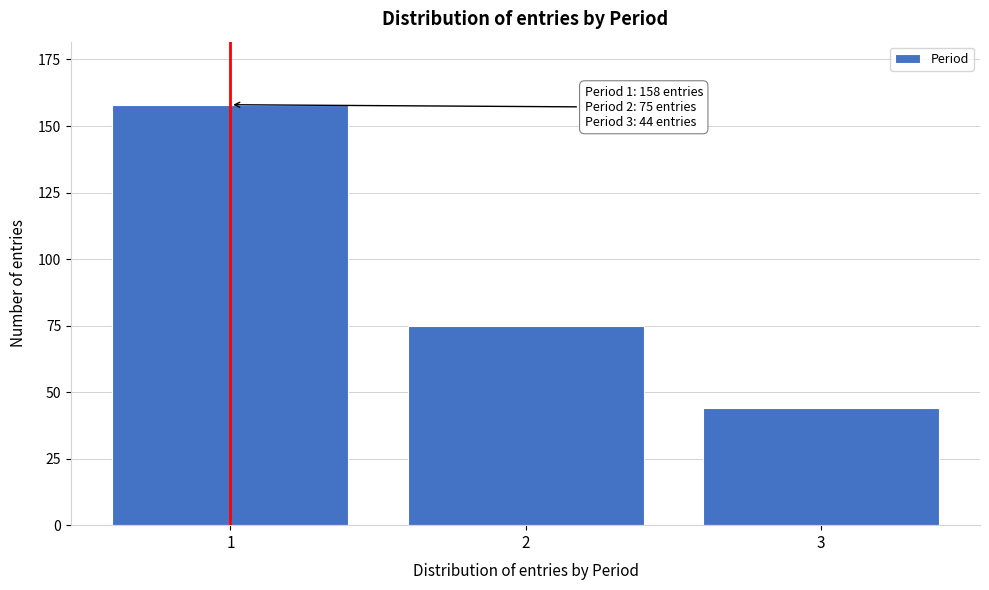

Reading right to left, what are all the values shown in this chart?

3=44	2=75	1=158